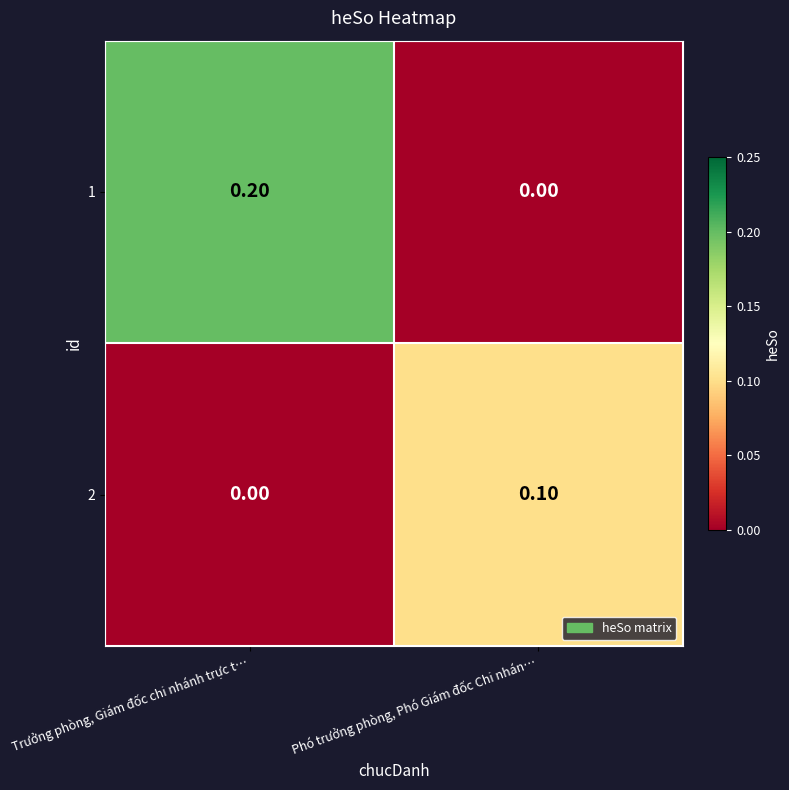

What is the spread (max minus min) of values at Phó trưởng phòng, Phó Giám đốc Chi nhán…?

0.1